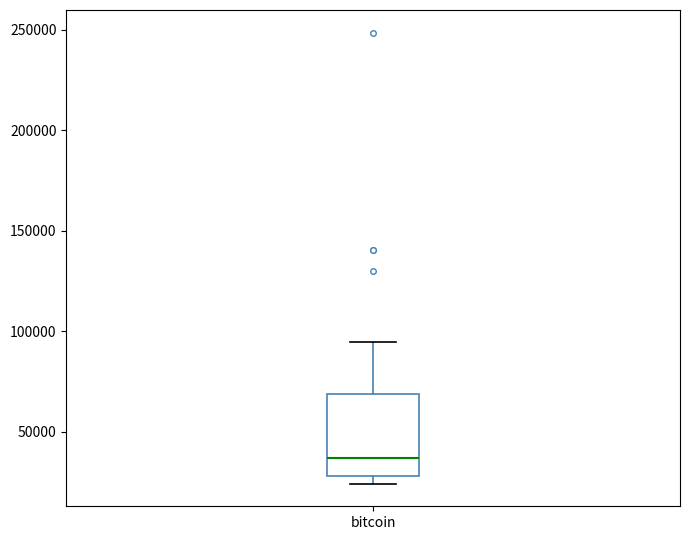

Transcribe this box plot: give where the median line is, the range the box spans, and where the two whiskers end, as read against the y-axis. The values are not printed on the chart, so give them approximately, as read against the axis.

median 35000, box 30000 to 70000, whiskers 25000 to 95000